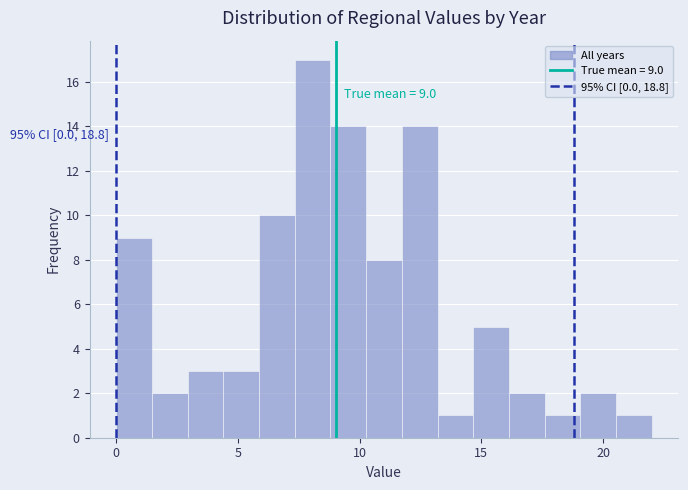

Around what value on the x-axis is the tallest bar? Give the approximate position of its centre, as read against the axis.

8.0